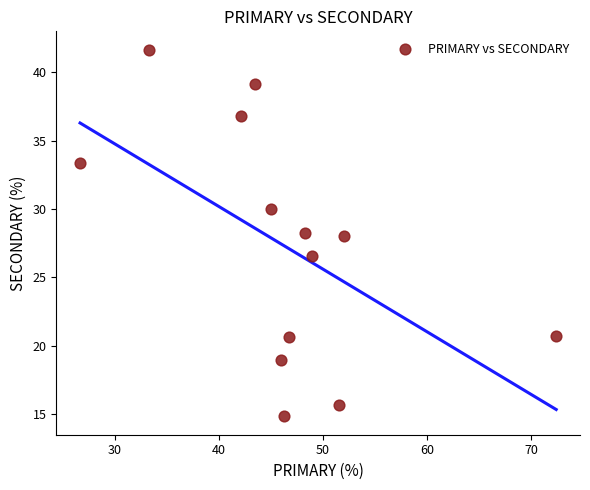

What is the range of X values (max minus min)?

45.7